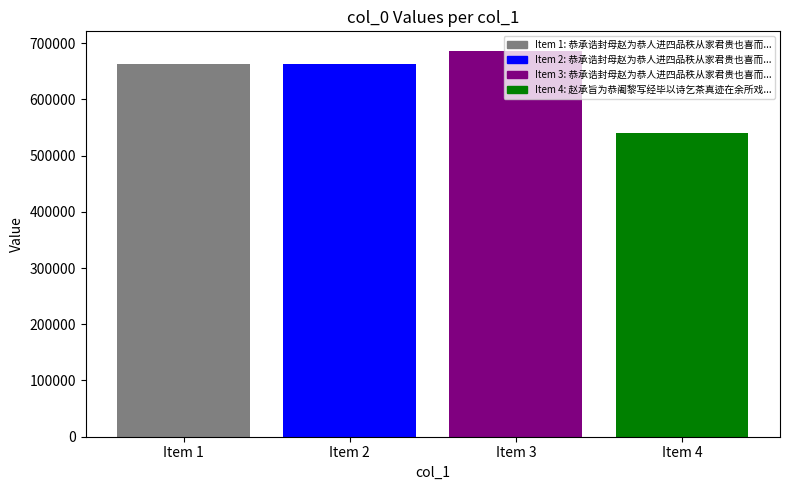

What is the approximate value at Item 3, to the nearest 100?

686500